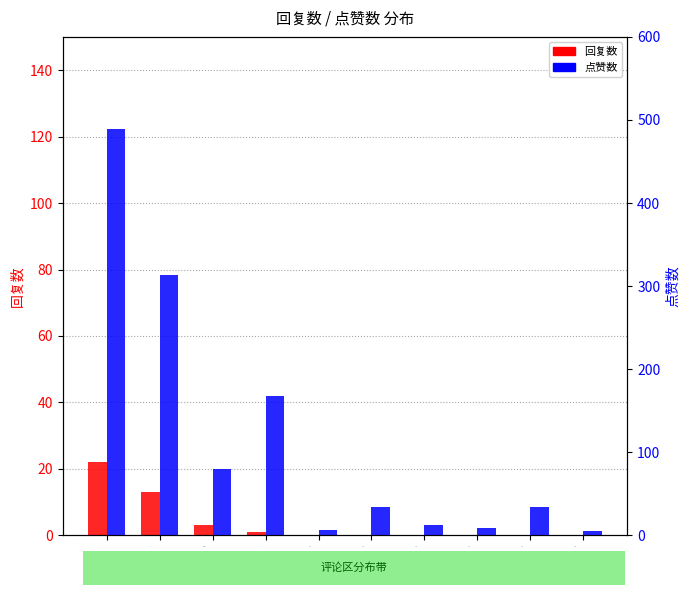

Reading right to left, list all the values displayed in this chart.

回复数: 0=0	0=0	0=0	0=0	0=0	0=0	1=1	3=3	13=13	22=22
点赞数: 0=5	0=34	0=9	0=13	0=34	0=6	1=168	3=80	13=313	22=489